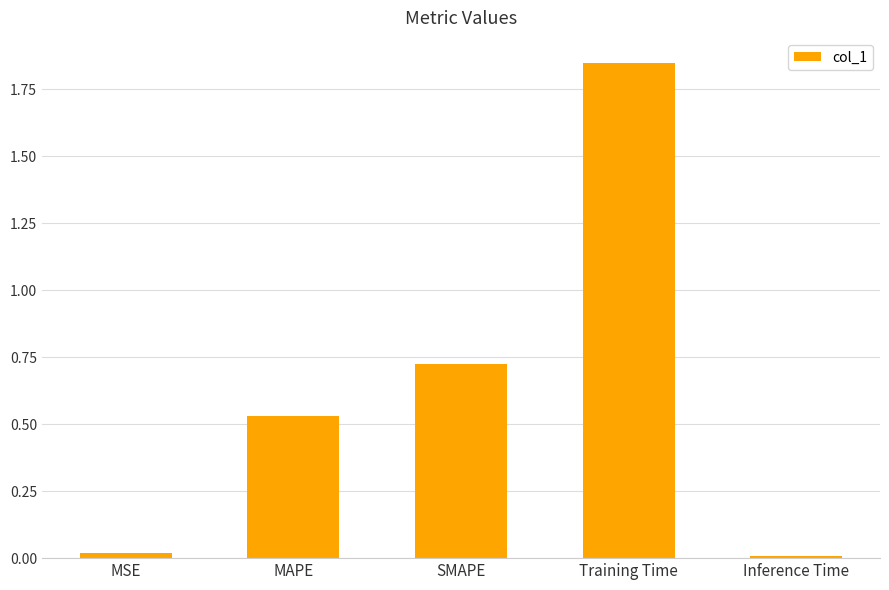

The chart shows a value of 0.7 at MAPE. True or false?

False